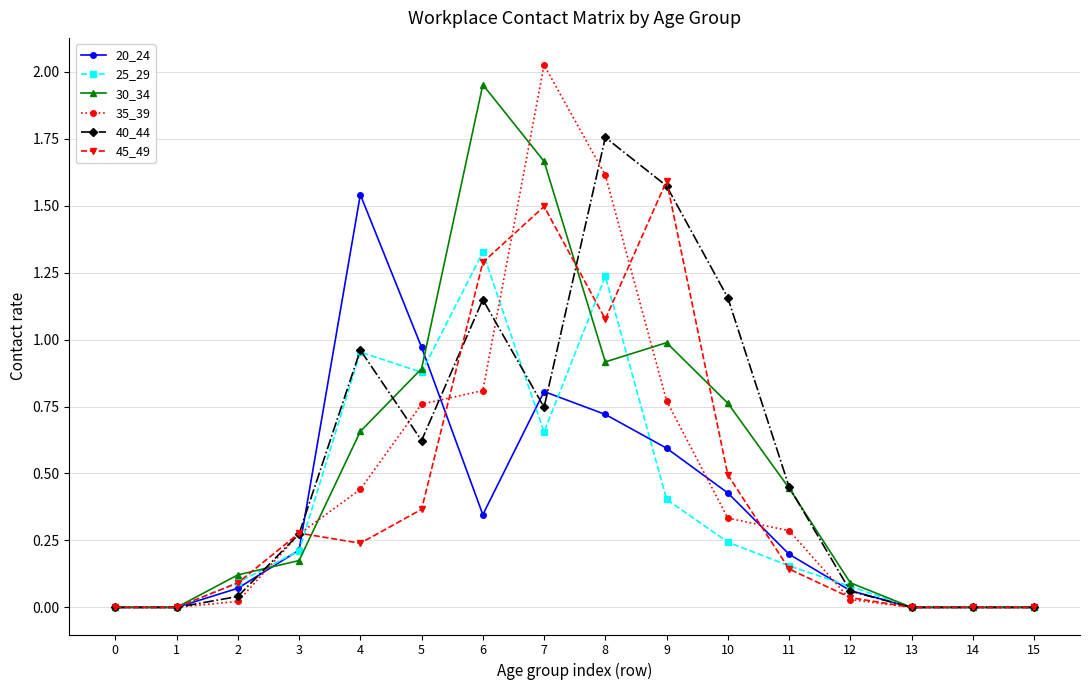

True or false: 25_29 has more than 1 points higher than both neighbors.

True